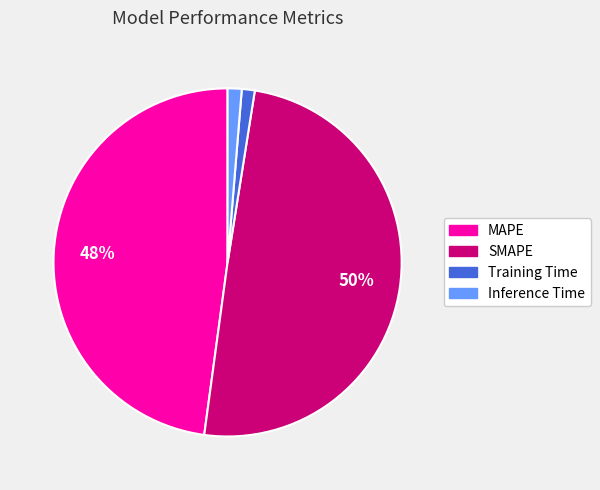

Count the number of slices in the pie.

4